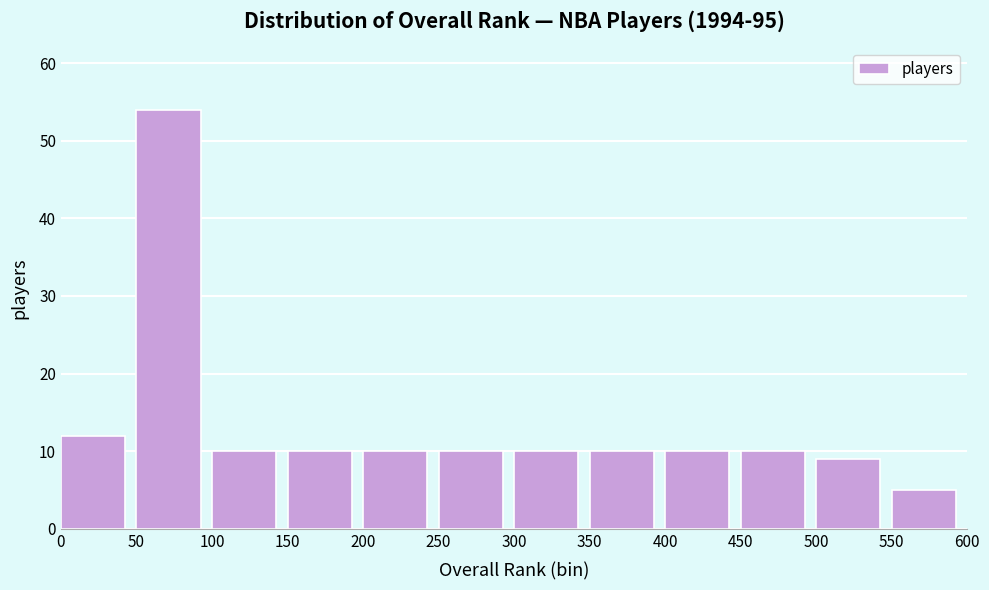

What is the height of the bar covering 250 to 300 on the x-axis? The values are not printed on the chart, so give them approximately, as read against the axis.

10